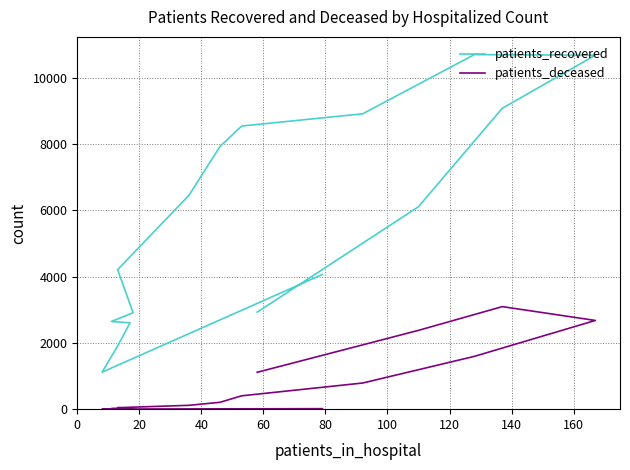

Which series has the largest range (max minus min)?

patients_recovered